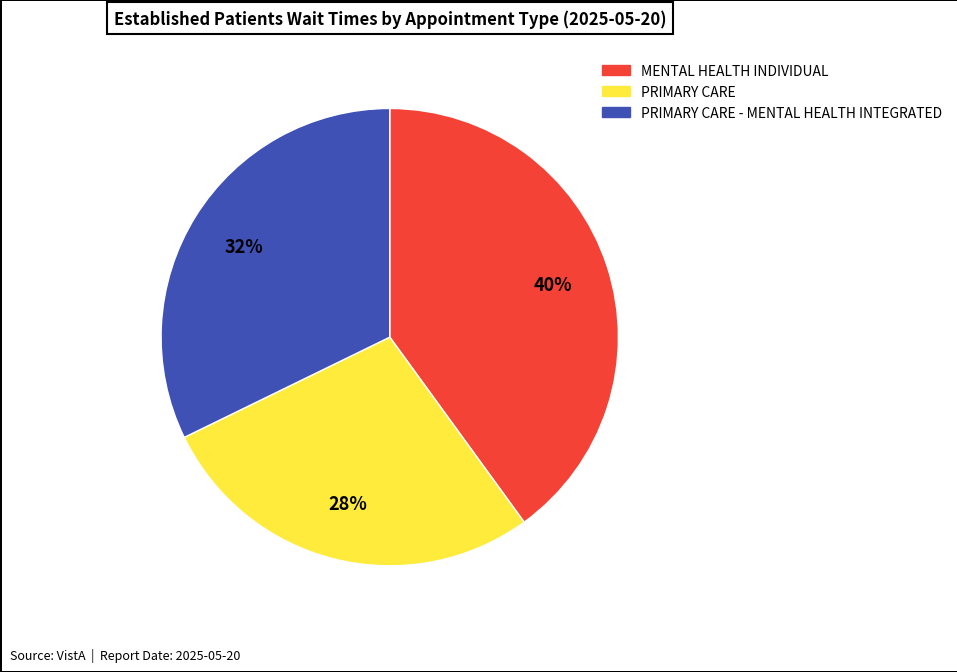

Is there a majority slice in this chart?

No